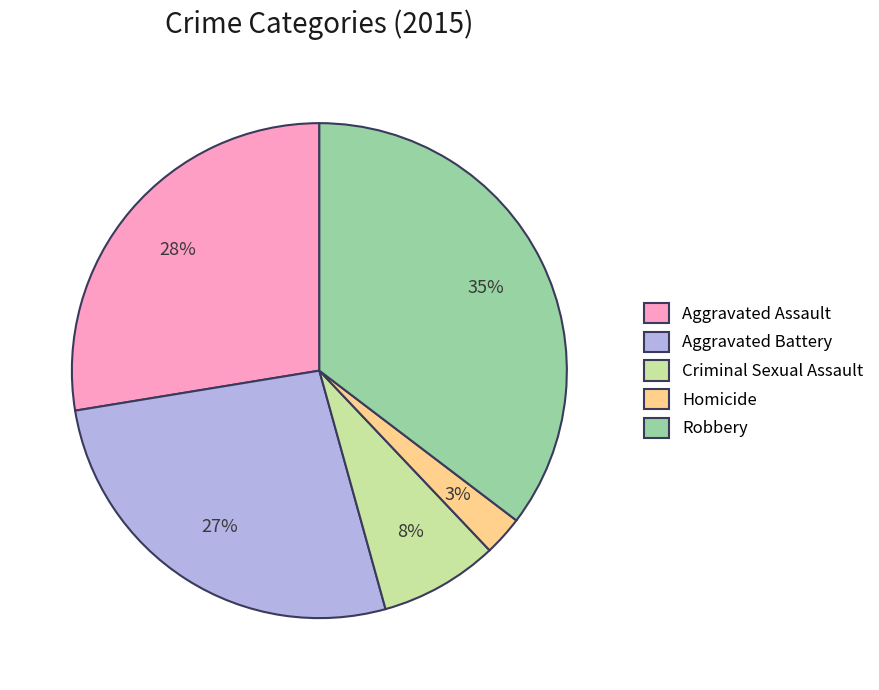

To the nearest percent, what portion does Robbery represent?

35%